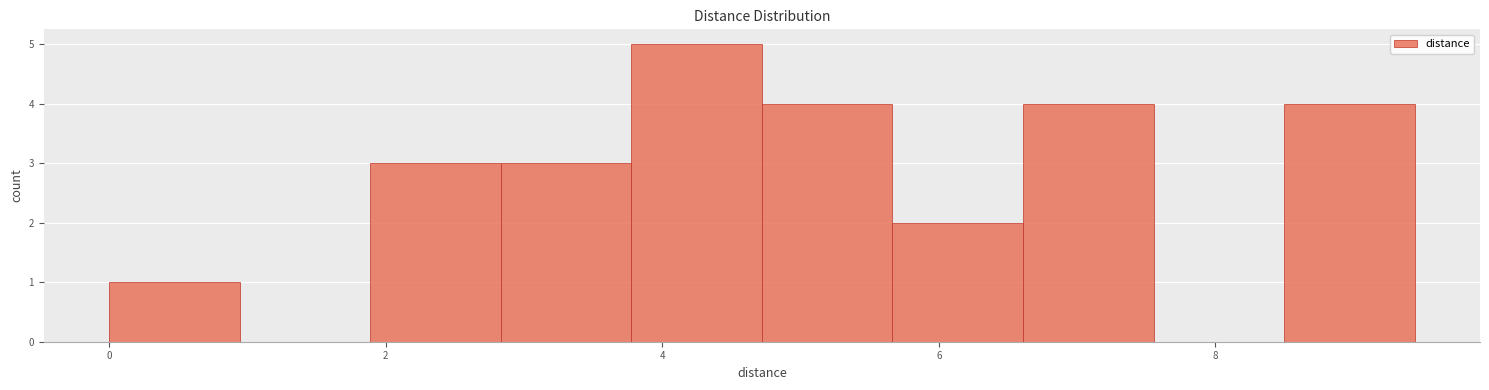

Reading left to right, transcribe this chart: for each bar, give the range it covers on the x-axis and its height. Neither the bar edges nor the heights are printed on the chart, so give them approximately, as read against the axes.

0.0 to 1.0: 1
1.0 to 1.8: 0
1.8 to 2.8: 3
2.8 to 3.8: 3
3.8 to 4.8: 5
4.8 to 5.6: 4
5.6 to 6.6: 2
6.6 to 7.6: 4
7.6 to 8.4: 0
8.4 to 9.4: 4